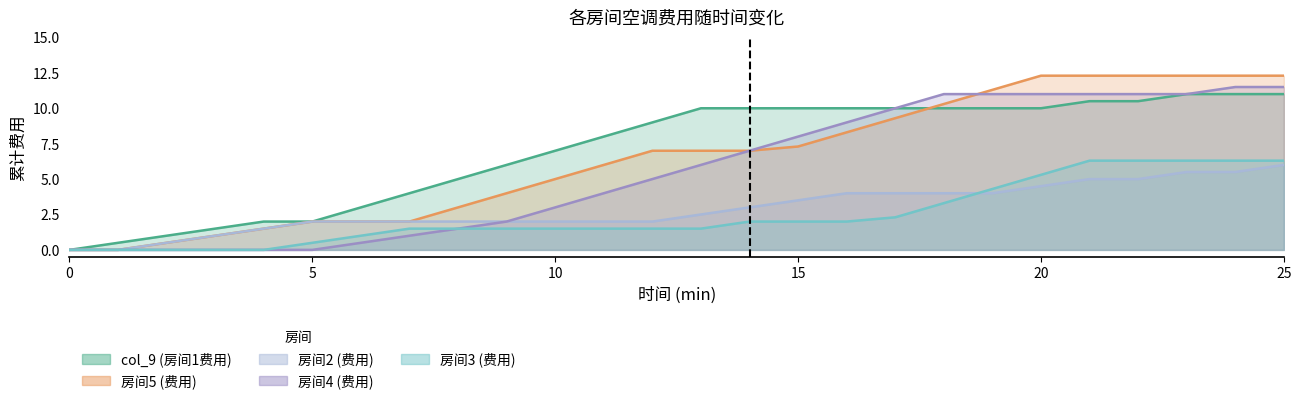

What is the sum of the 房间2 (费用) values at 2 and 8?

2.5